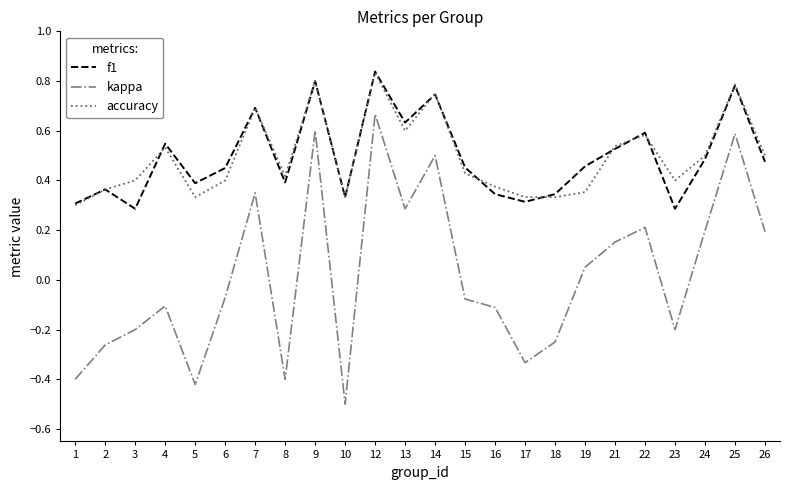

True or false: f1 and kappa intersect in this chart.

False